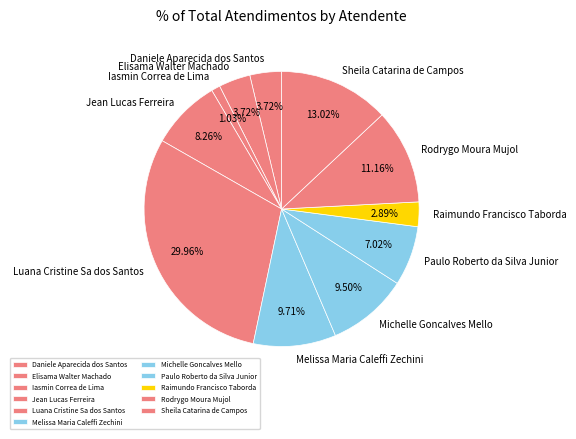

To the nearest percent, what is the average slice percentage?

9%